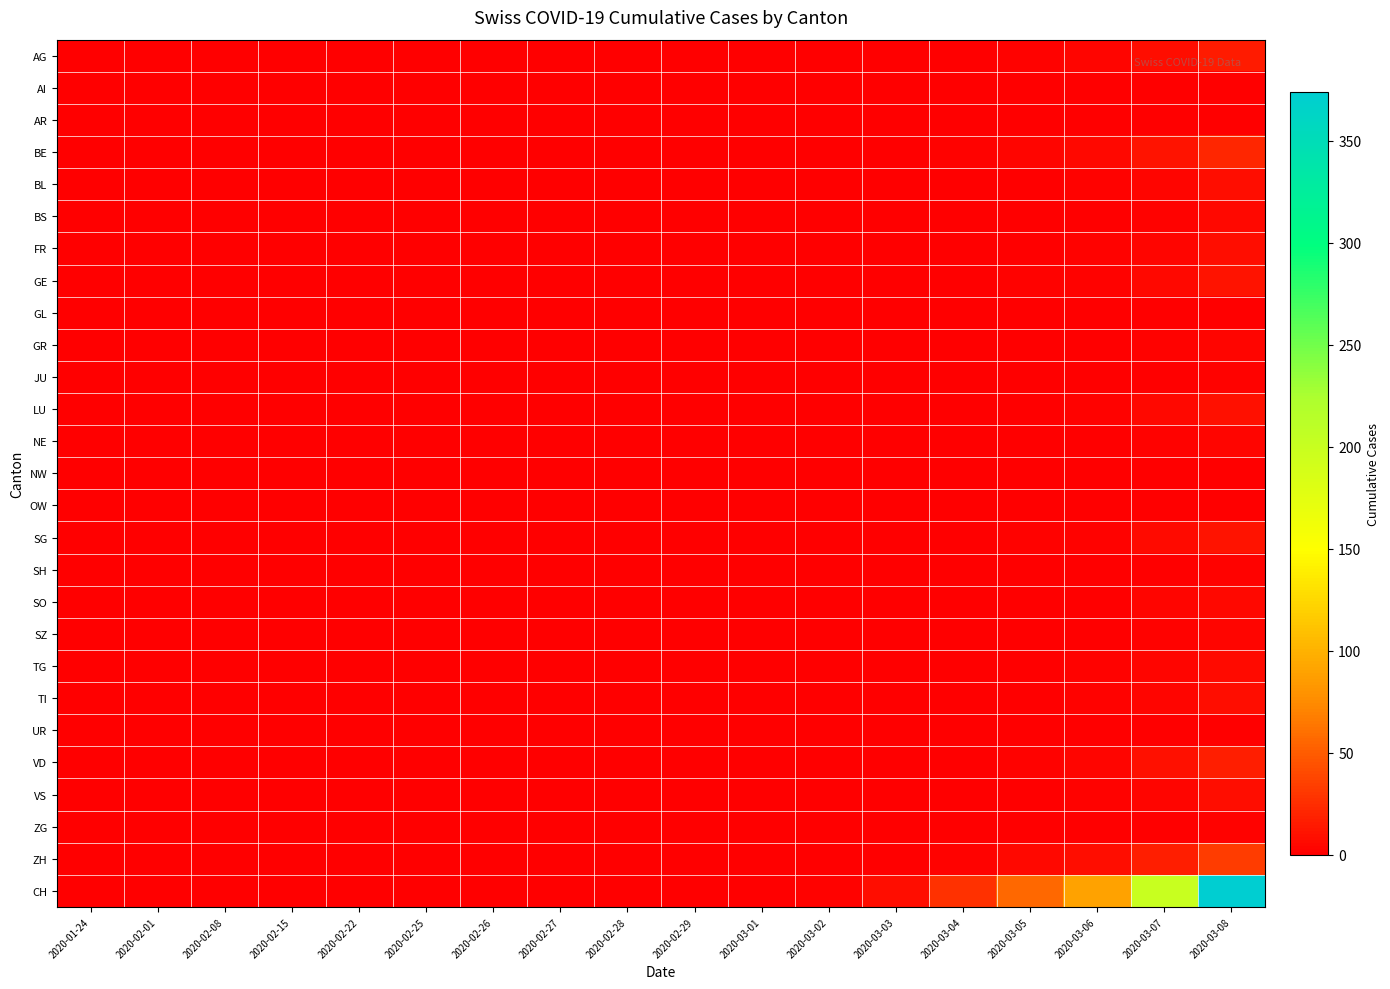

Which series has the largest total across all categories?

CH